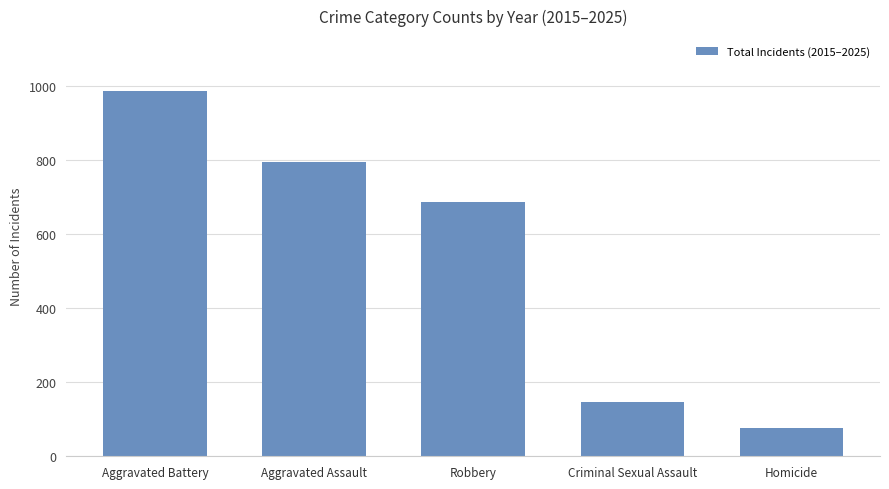

True or false: the data shows 147 at Criminal Sexual Assault.

True